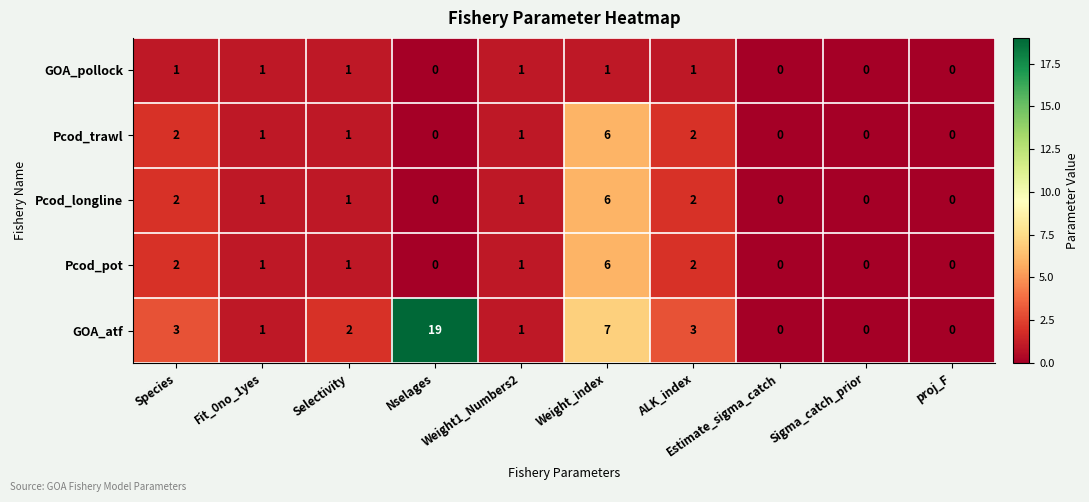

True or false: Pcod_pot has a value of -4 at Nselages.

False